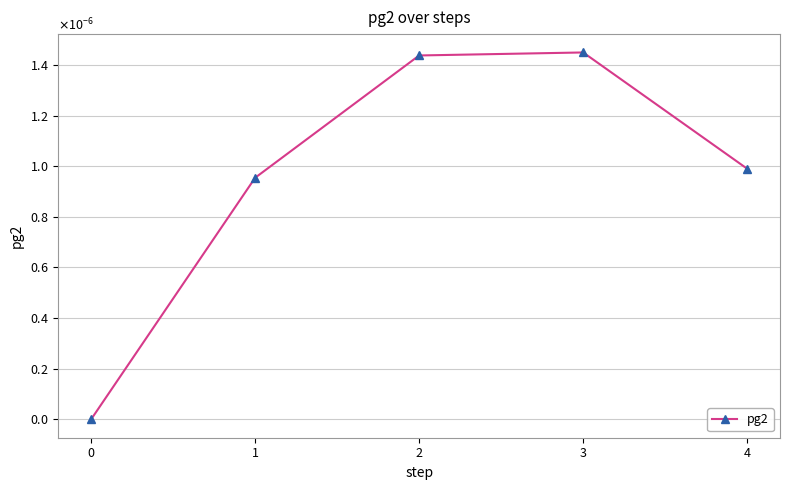

Does the chart have visible grid lines?

Yes